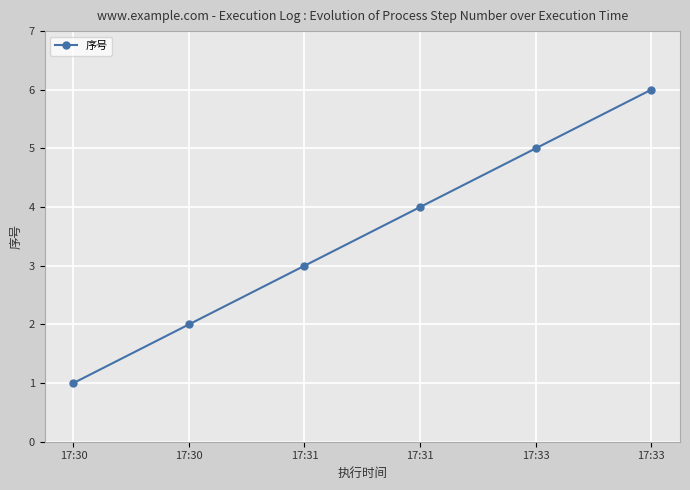

How many values are below 4?

3